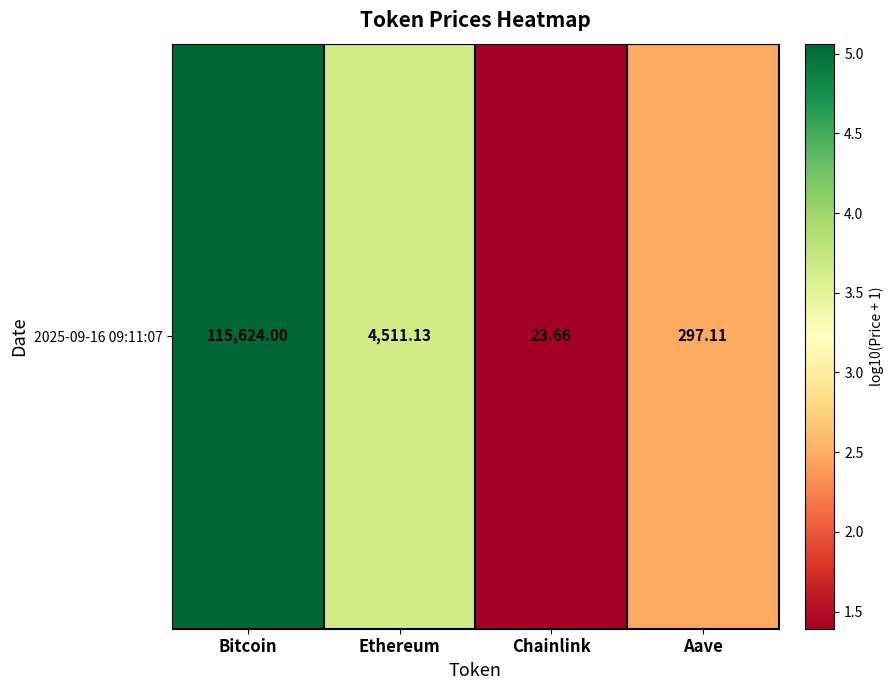

What is the difference between the second highest and minimum values?

2.3